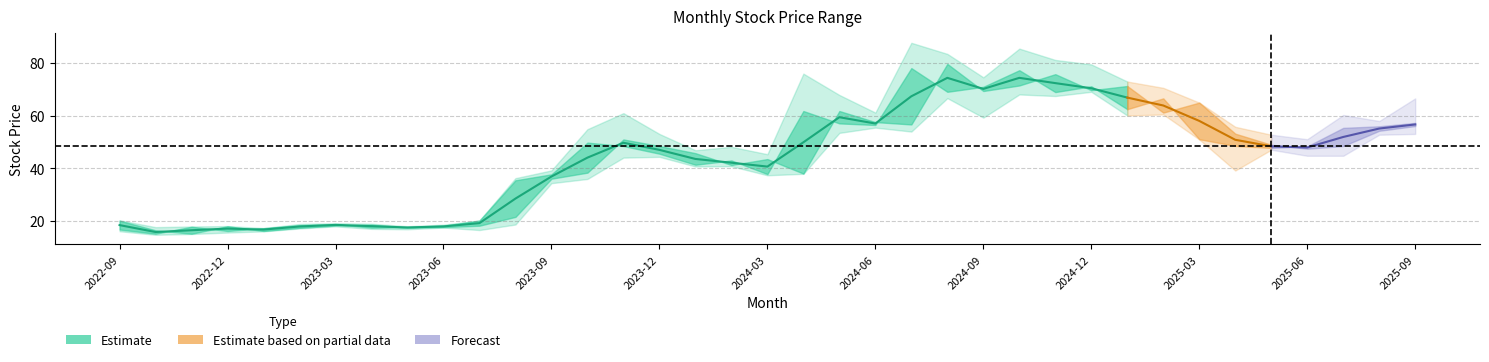

Where is 開盤 nearest to the value 47?

2025-06